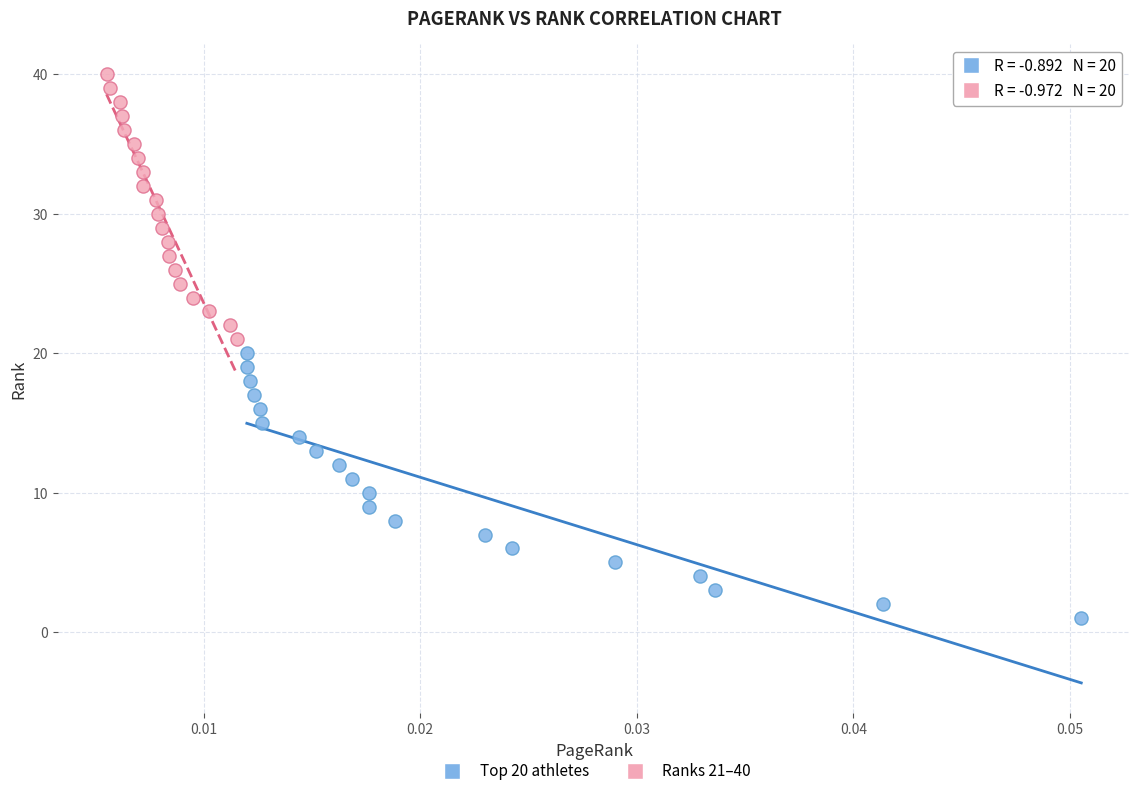

What are all the series names shown in the legend?

Top 20 athletes, Ranks 21–40